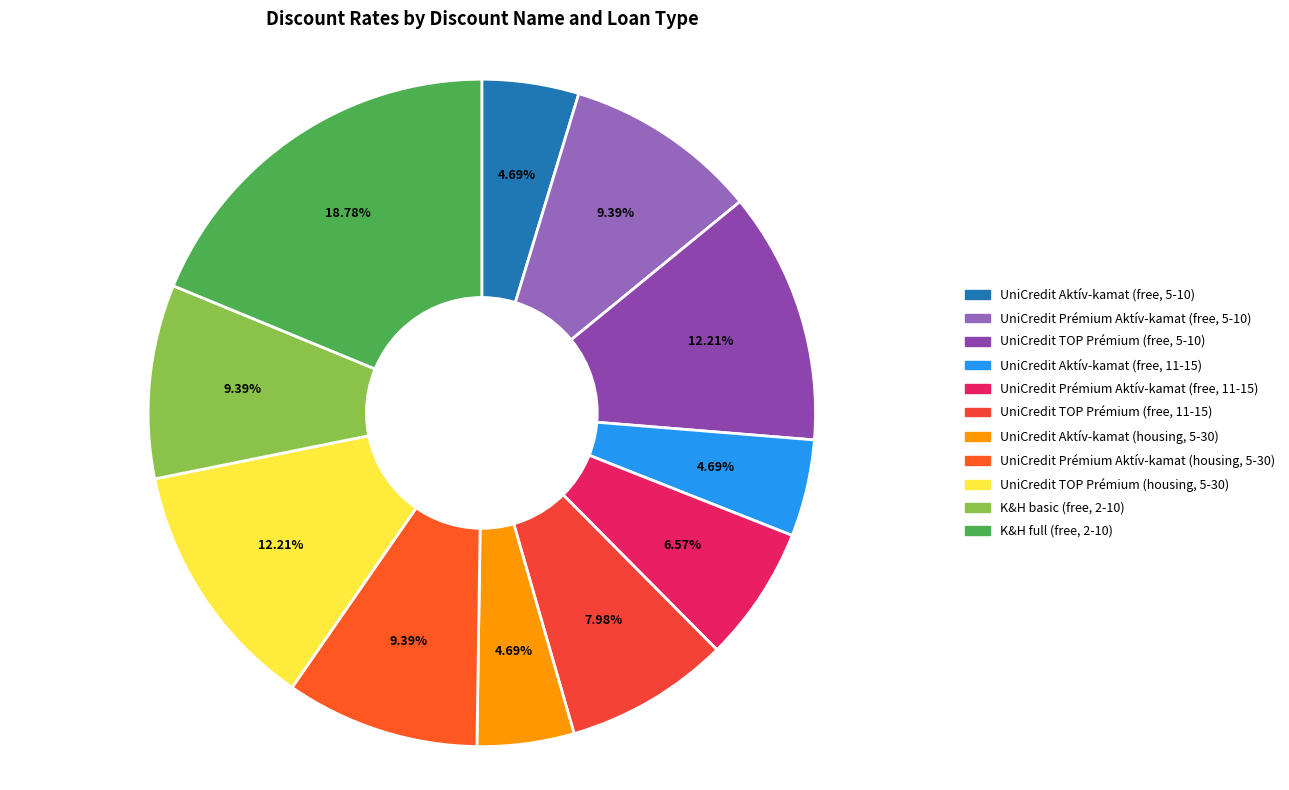

Is there any slice that represents more than half of the pie?

No